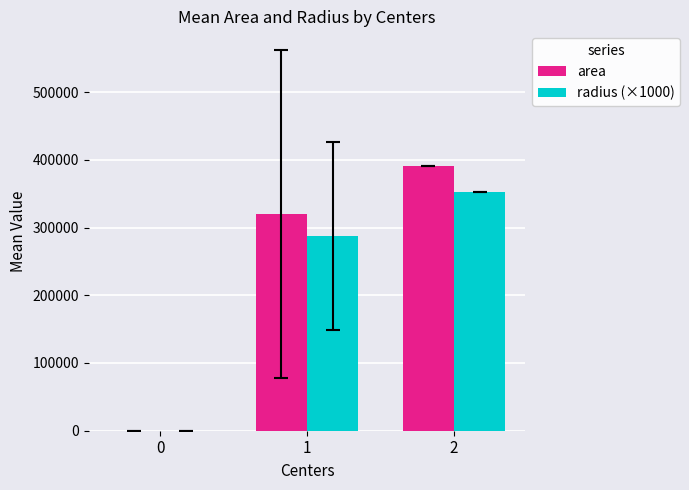

Which series has the widest spread of values?

area